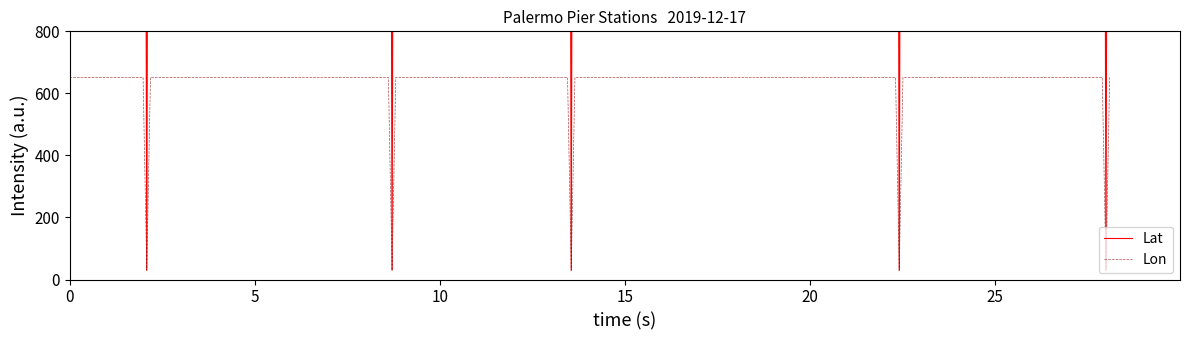

What is the lowest value of the Lon series?

30.0